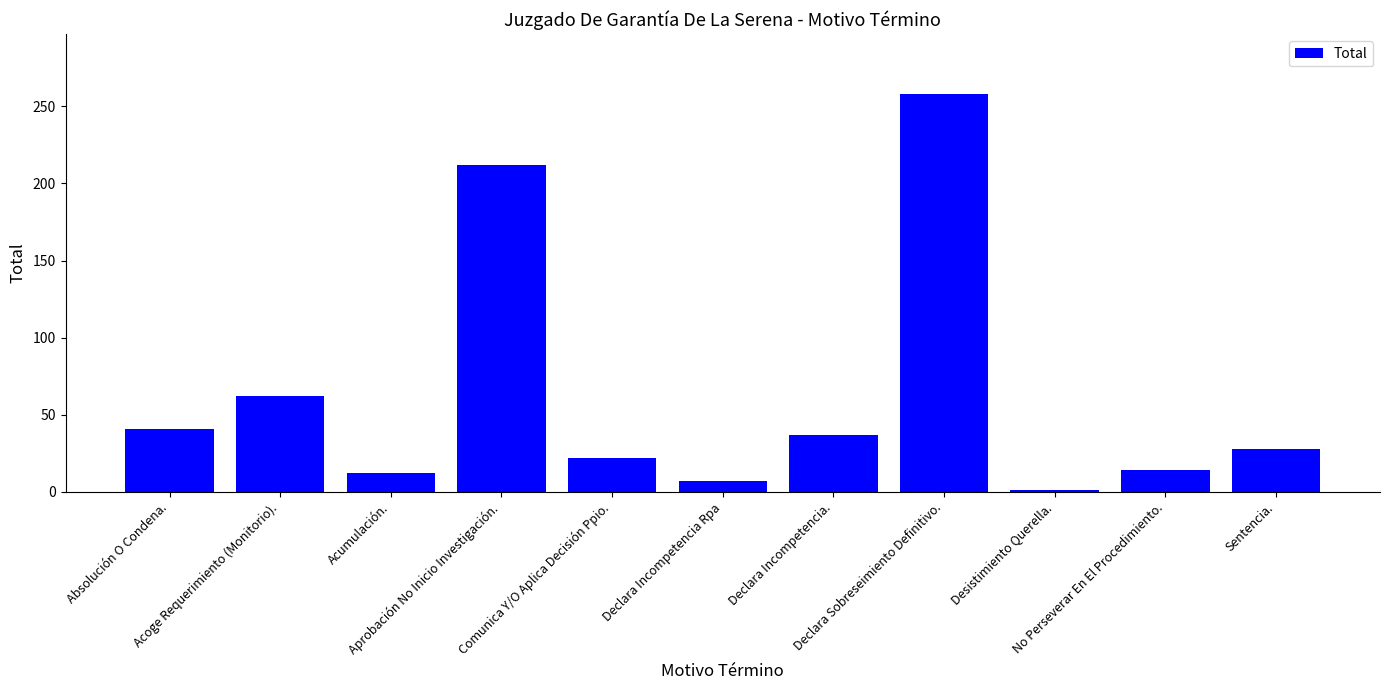

What is the label of the 6th bar from the right?

Declara Incompetencia Rpa